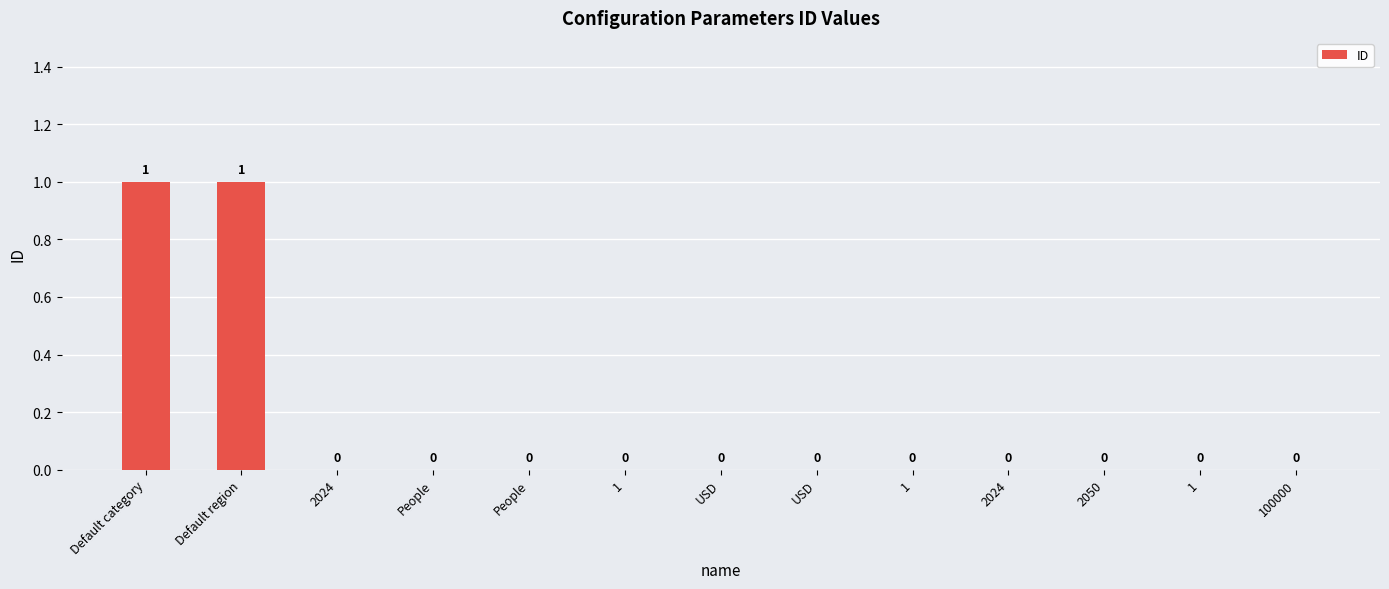

How many data points does each series have?

13